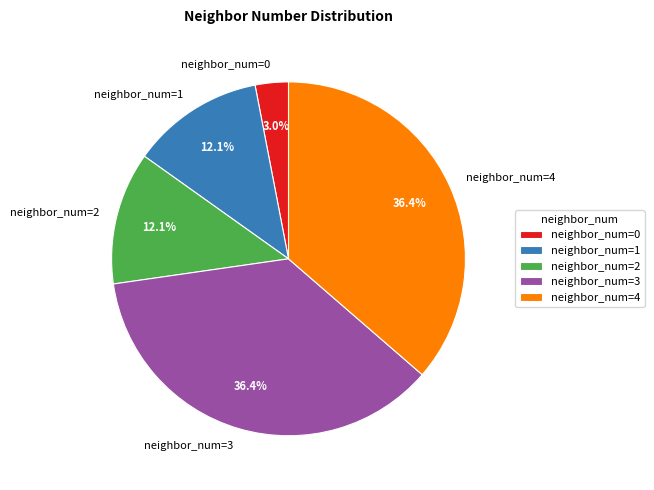

How many segments does this pie chart have?

5